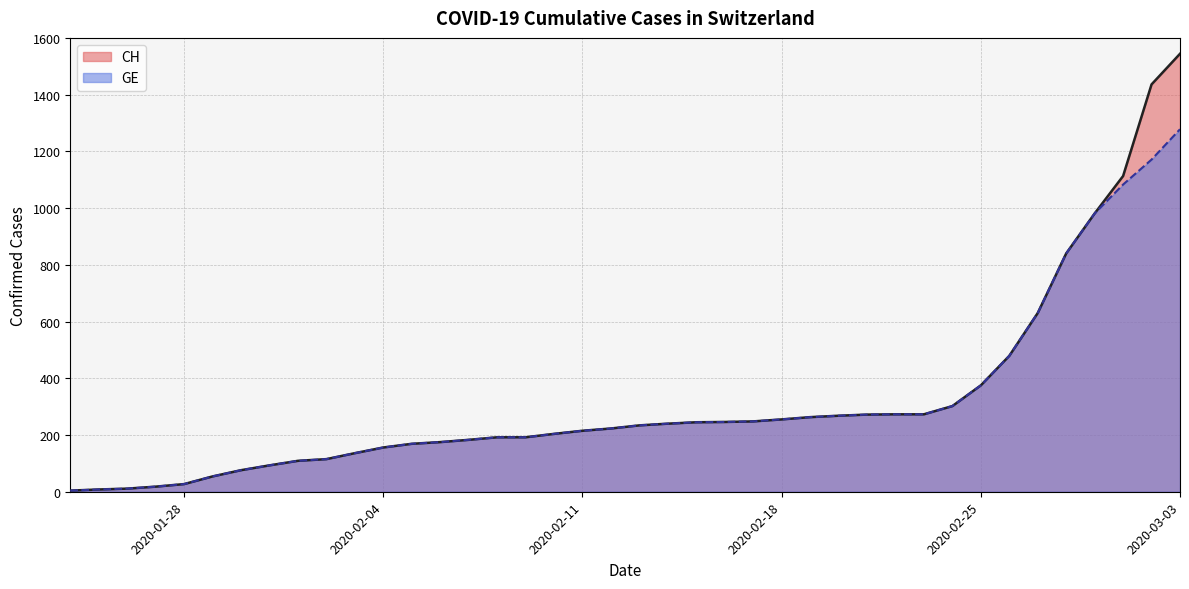

What is the difference between the CH values at 2020-02-10 and 2020-02-29?

777